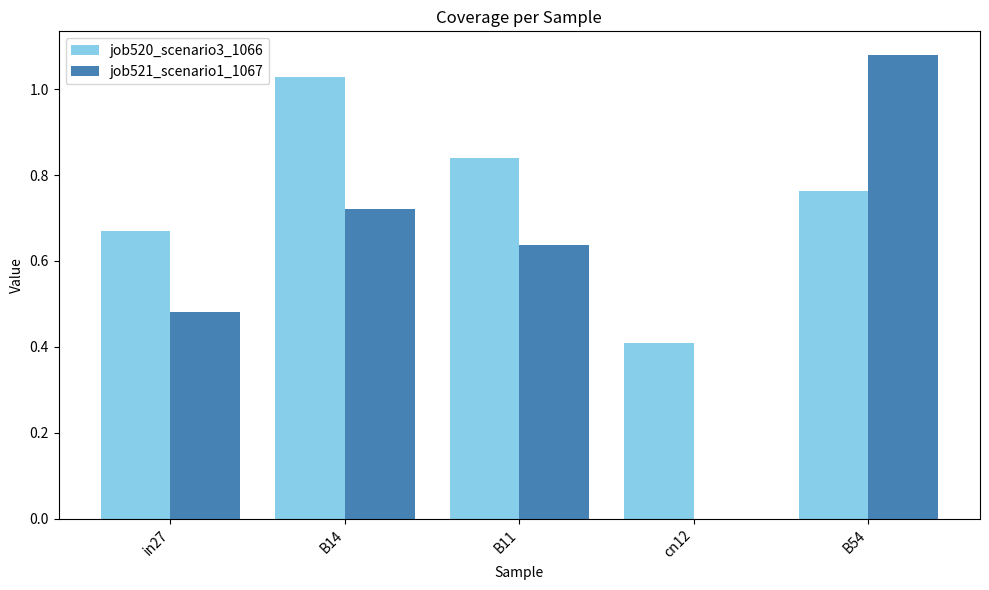

True or false: job521_scenario1_1067 has a value of 0.0 at cn12.

True